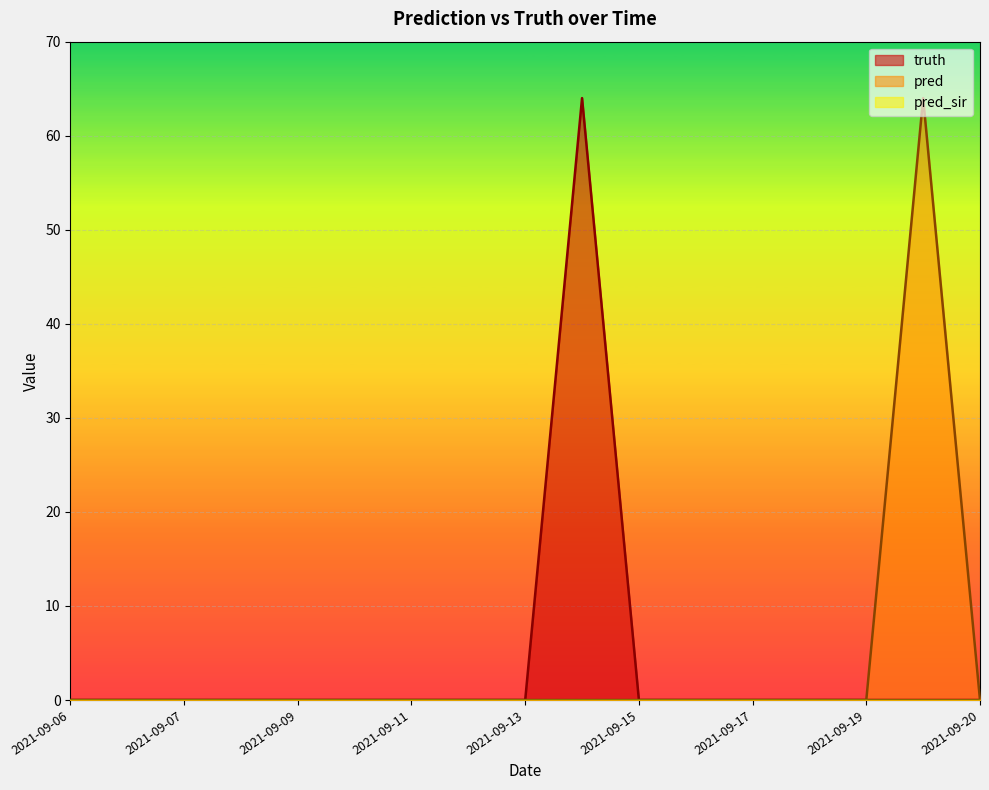

At which label does pred reach its minimum?

2021-09-06